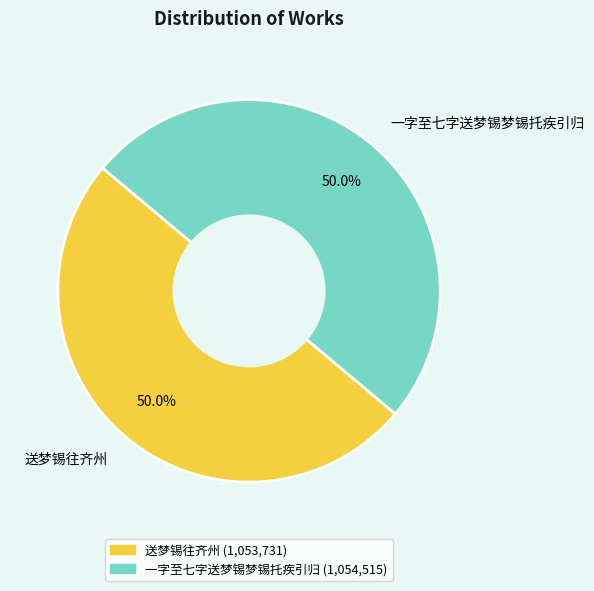

Count the number of slices in the pie.

2